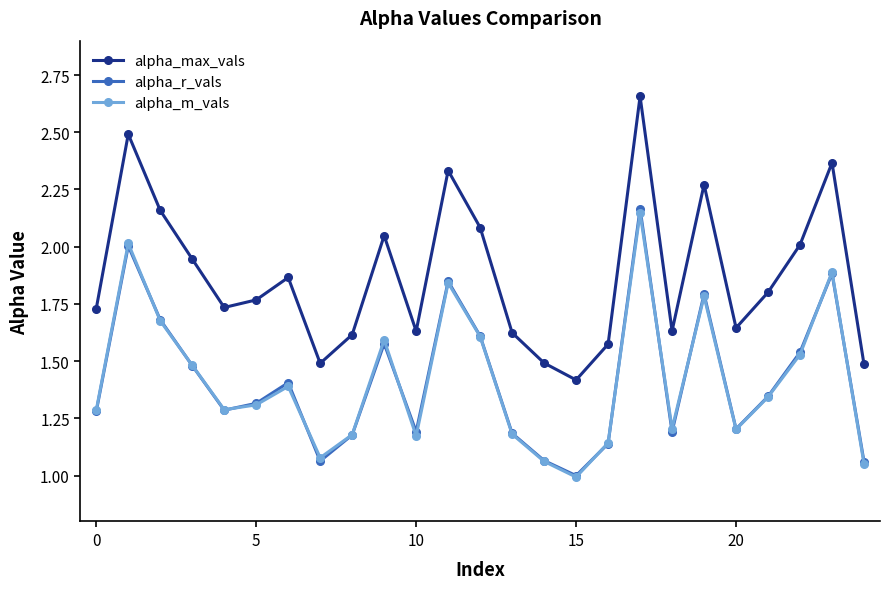

What is the lowest value of the alpha_m_vals series?

1.0